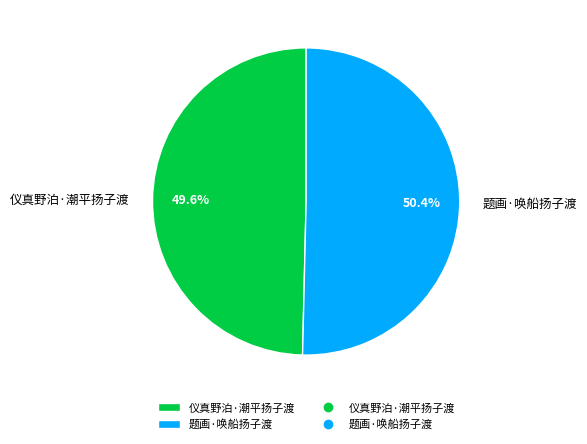

Which slice is the smallest?

仪真野泊·潮平扬子渡